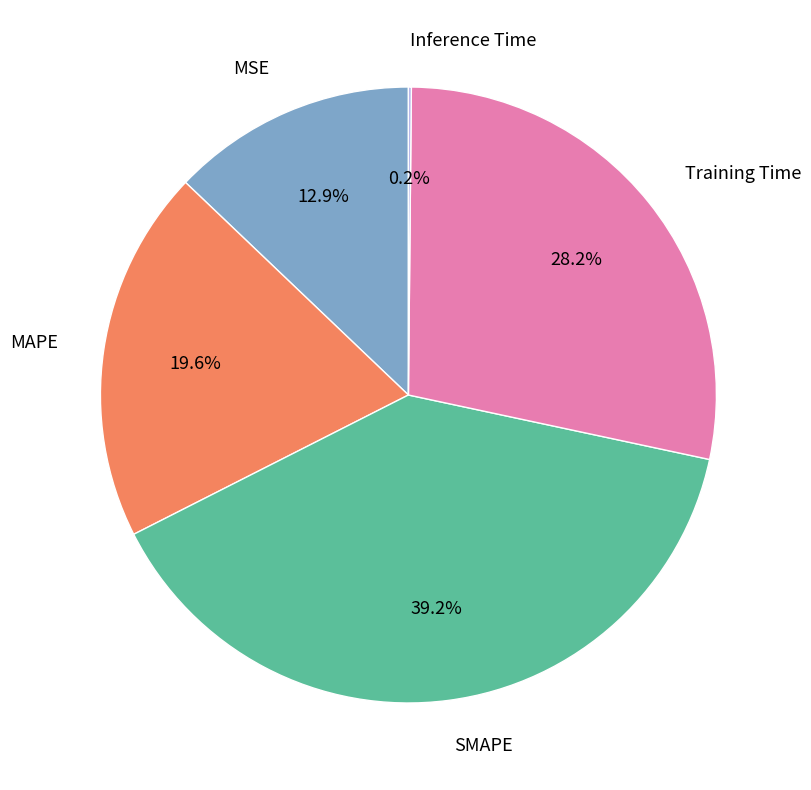

What is the ratio of the value at MAPE to the value at SMAPE?

0.5